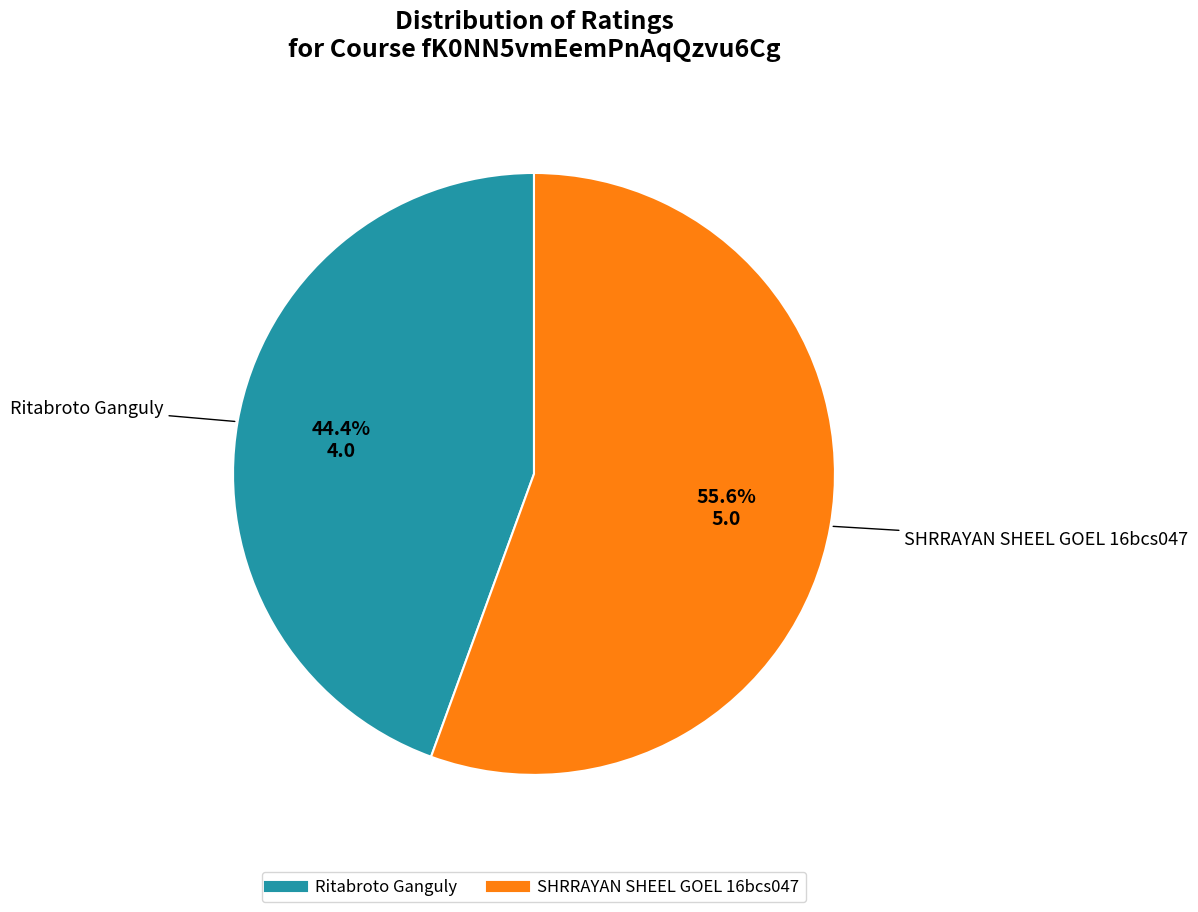

Which slice is the largest?

SHRRAYAN SHEEL GOEL 16bcs047